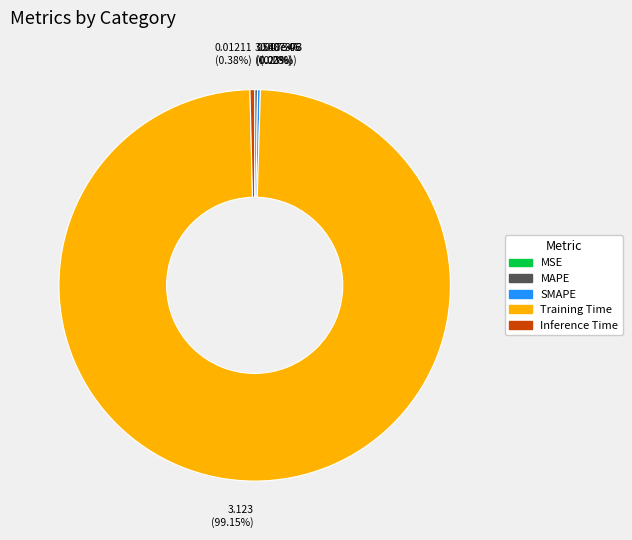

What is the largest slice in the pie chart?

Training Time